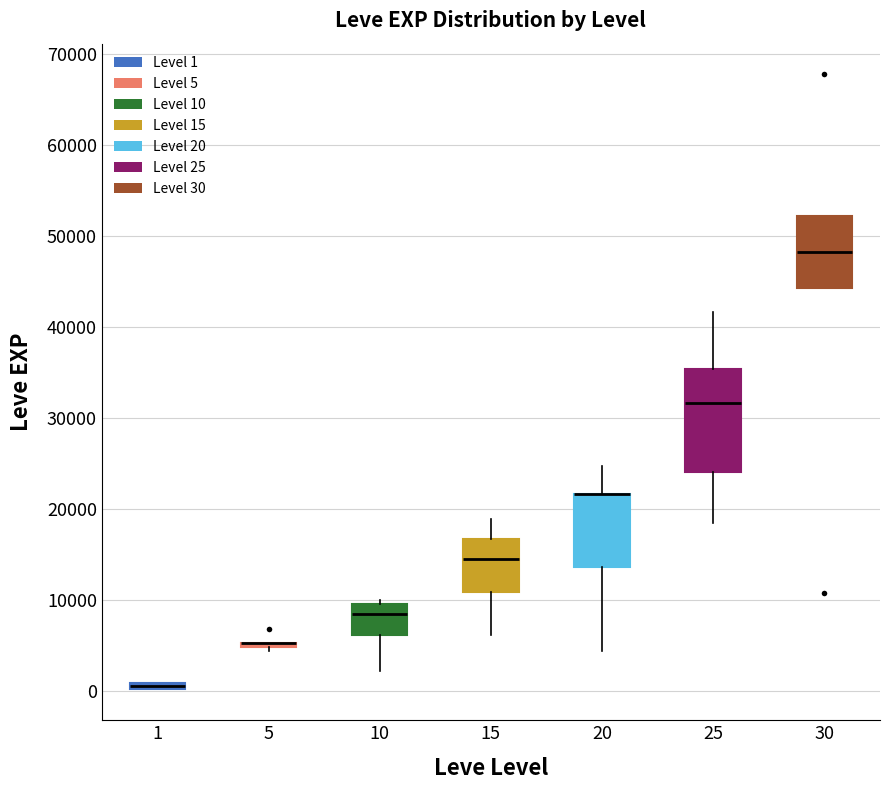

Where does the upper whisker of the box at x = 20 end on the y-axis? The values are not printed on the chart, so give them approximately, as read against the axis.

25000